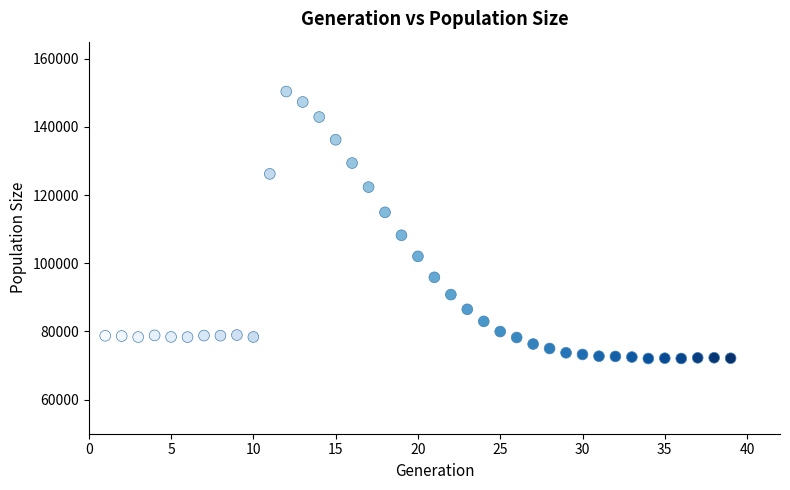

What is the range of Y values (max minus min)?

78307